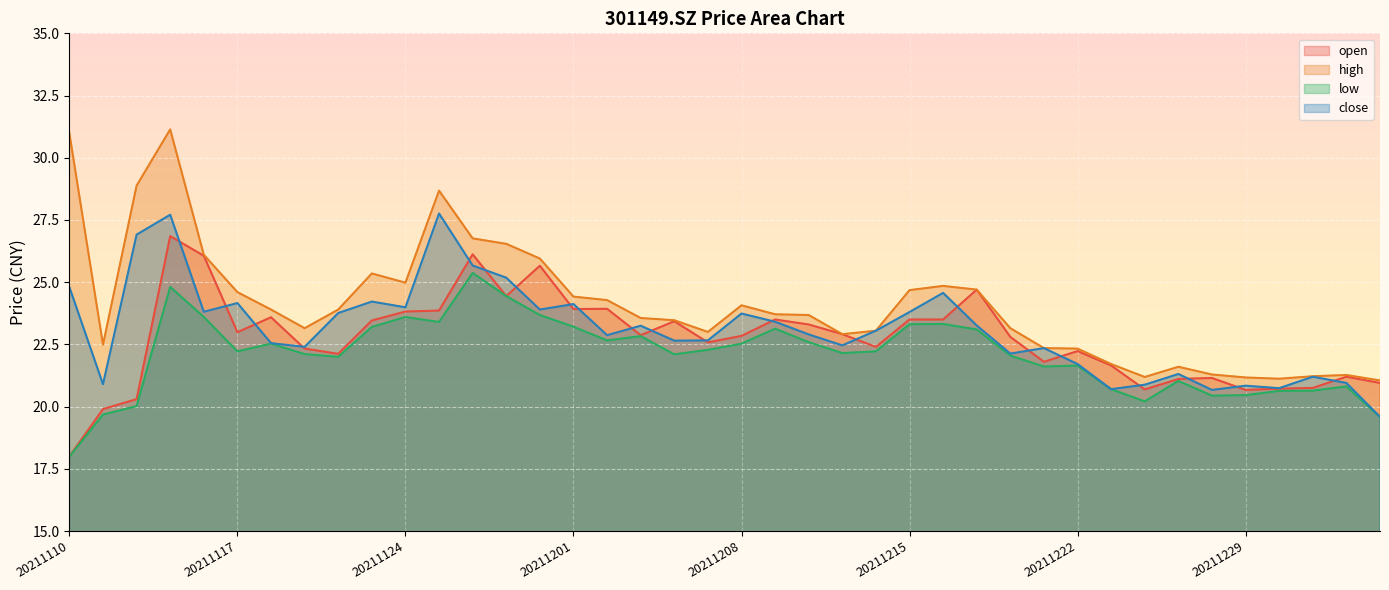

The close series shows 10.8 at 20211209. True or false?

False